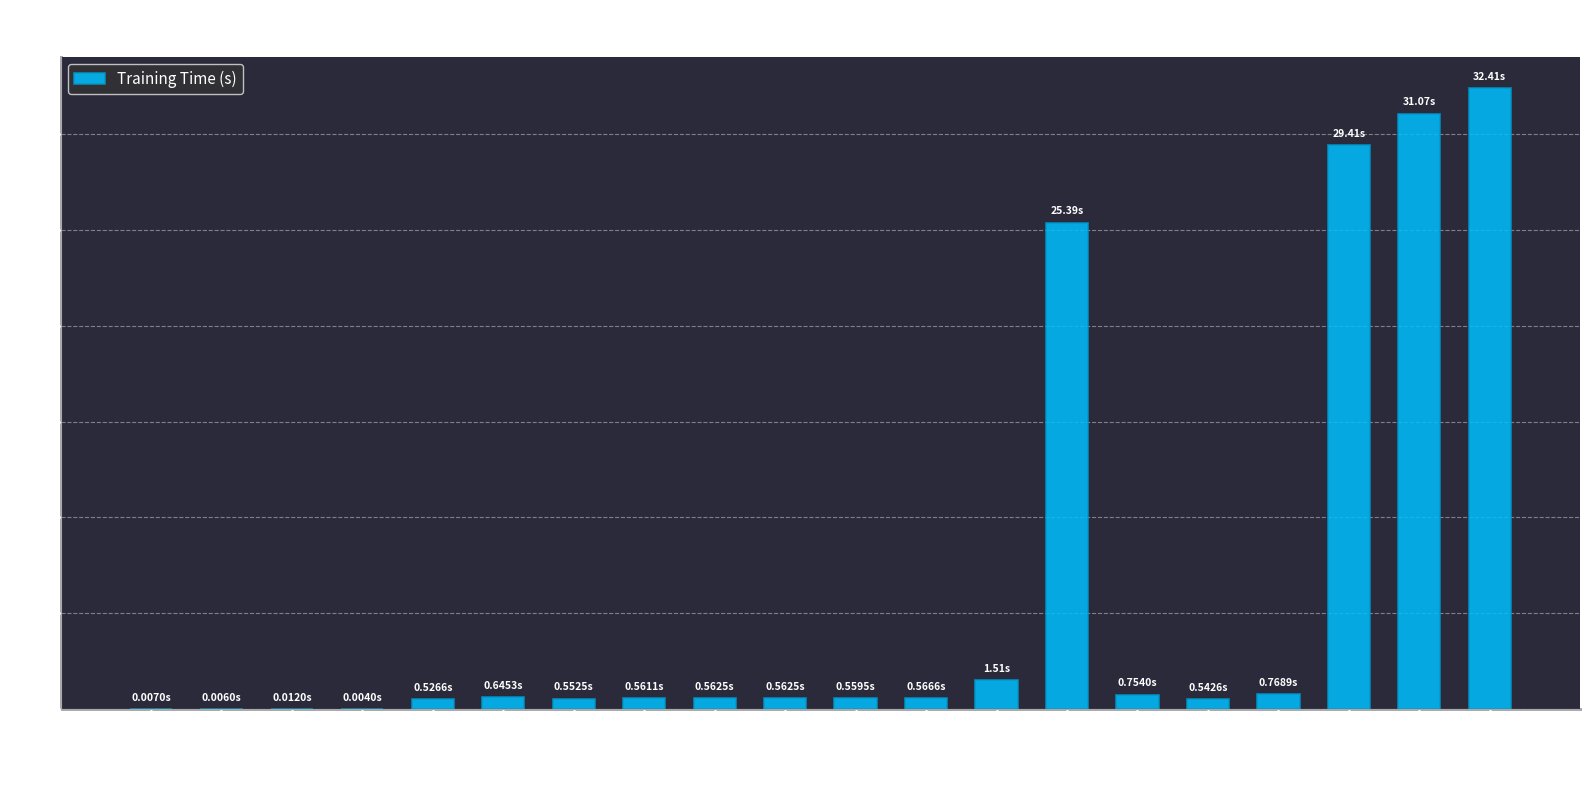

What is the sum of all values?

126.4